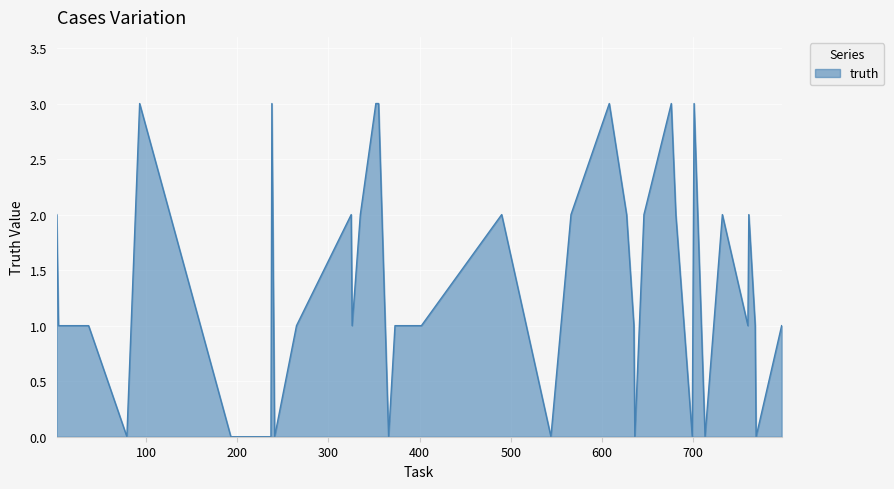

What is the maximum value shown in the chart?

3